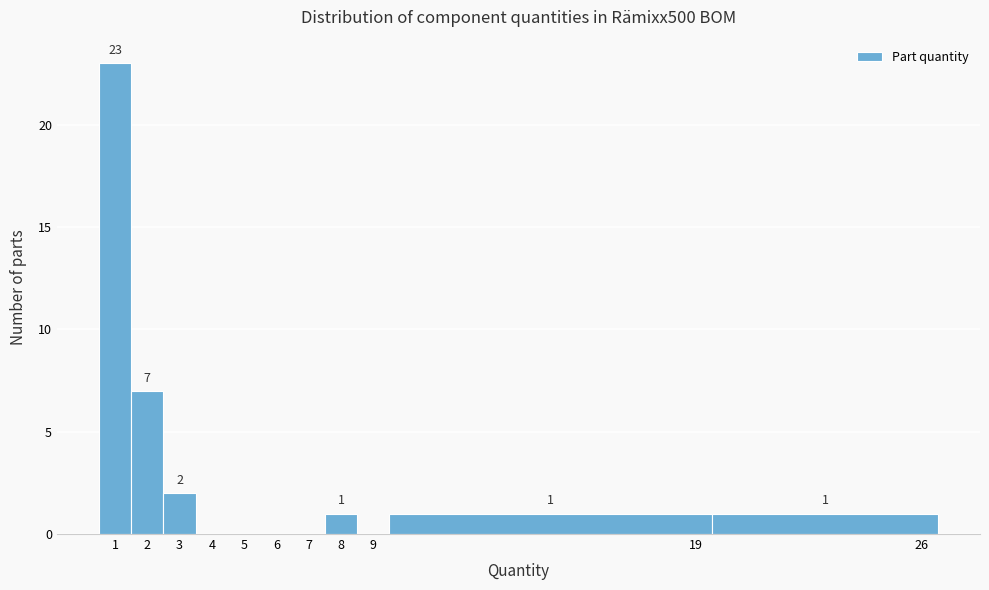

Over which range of the x-axis is the bar tallest?

0.5 to 1.5